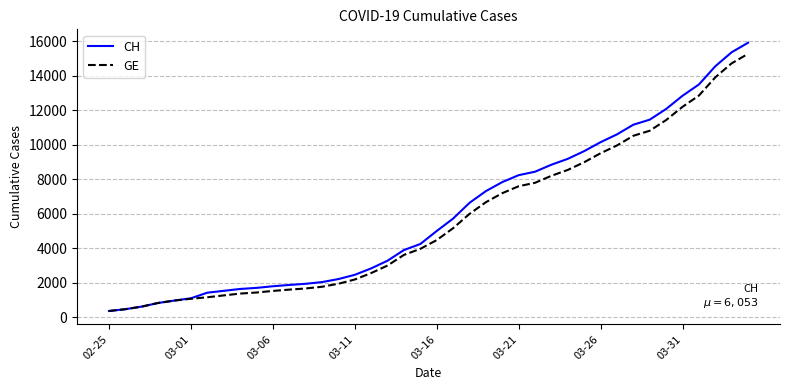

Which series has the widest spread of values?

CH